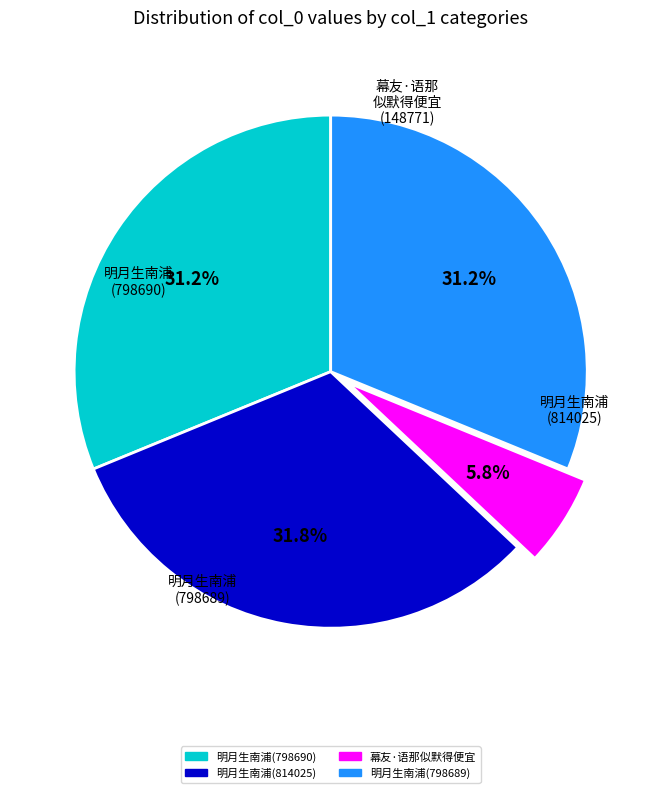

What is the ratio of the value at 明月生南浦(814025) to the value at 明月生南浦(798689)?

1.0